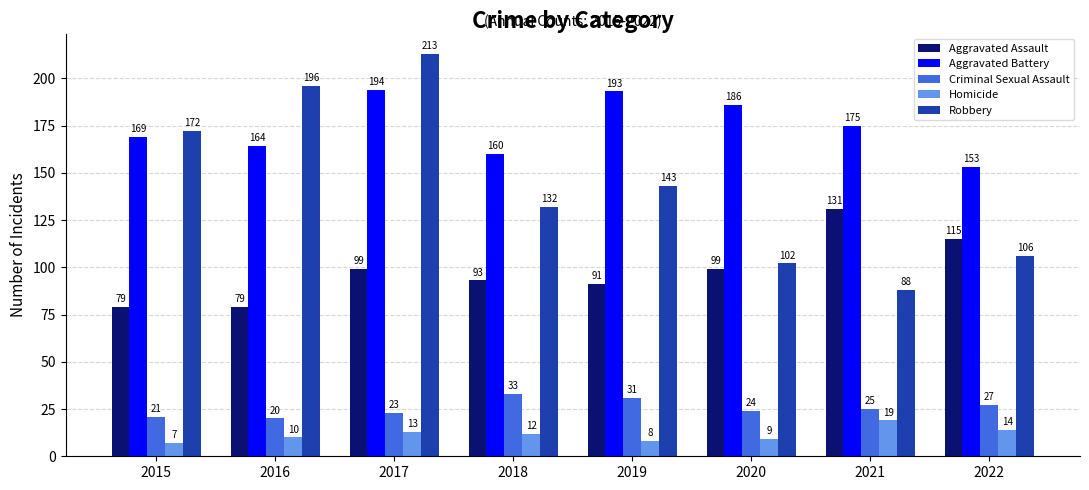

Which series changed the most between 2019 and 2021?

Robbery